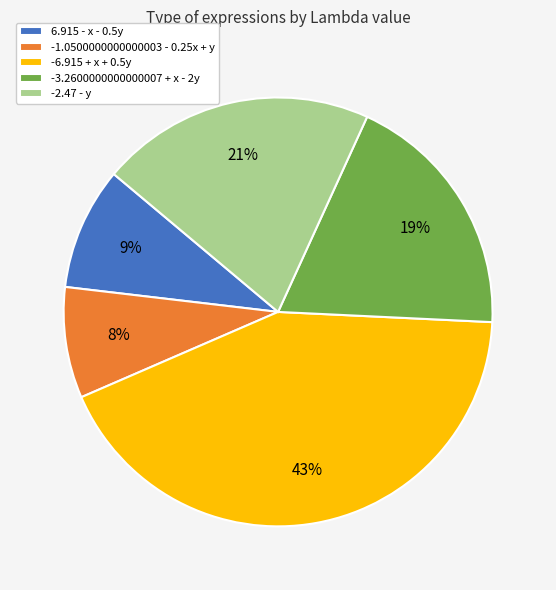

To the nearest percent, what is the average slice percentage?

20%